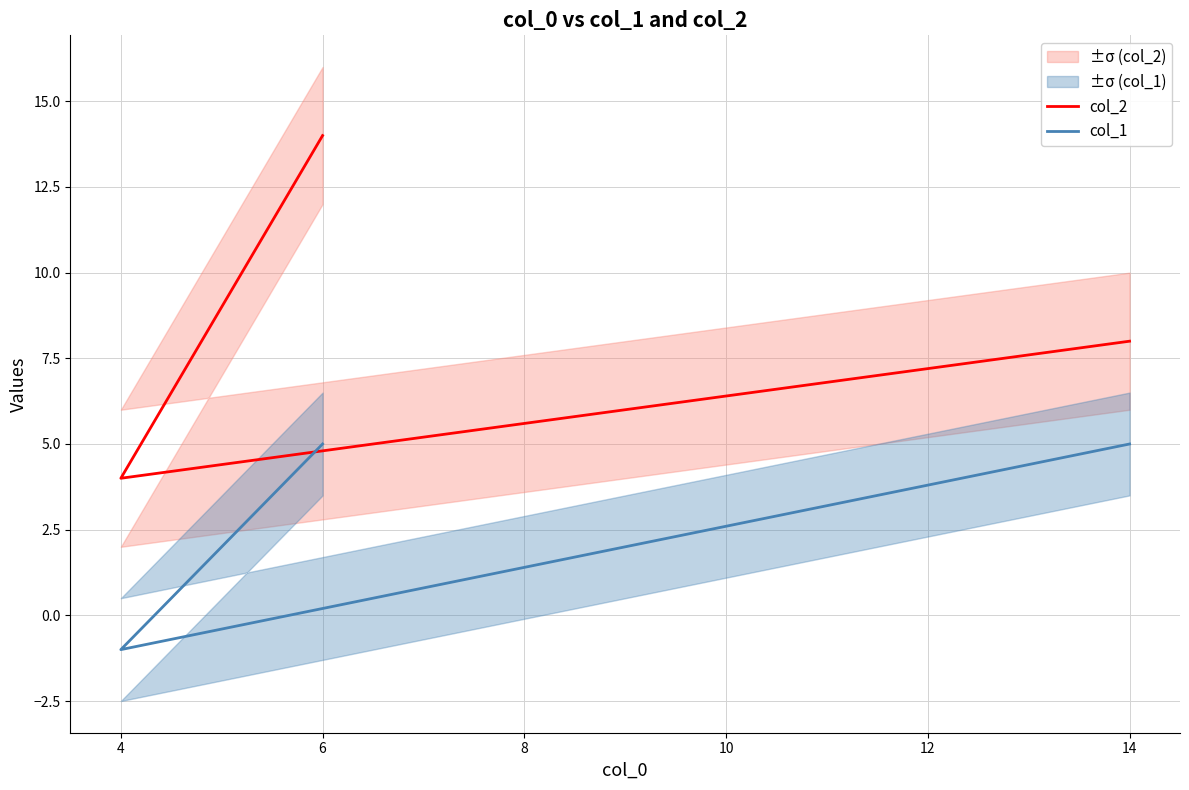

What is the greatest value displayed?

14